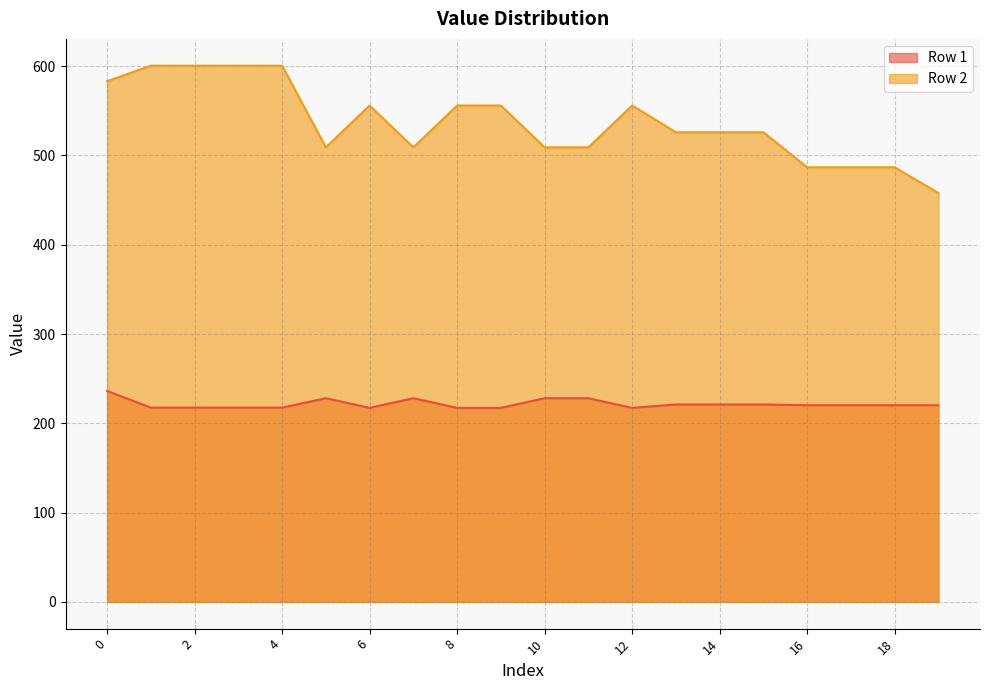

How many values in the Row 2 series exceed 525?

12